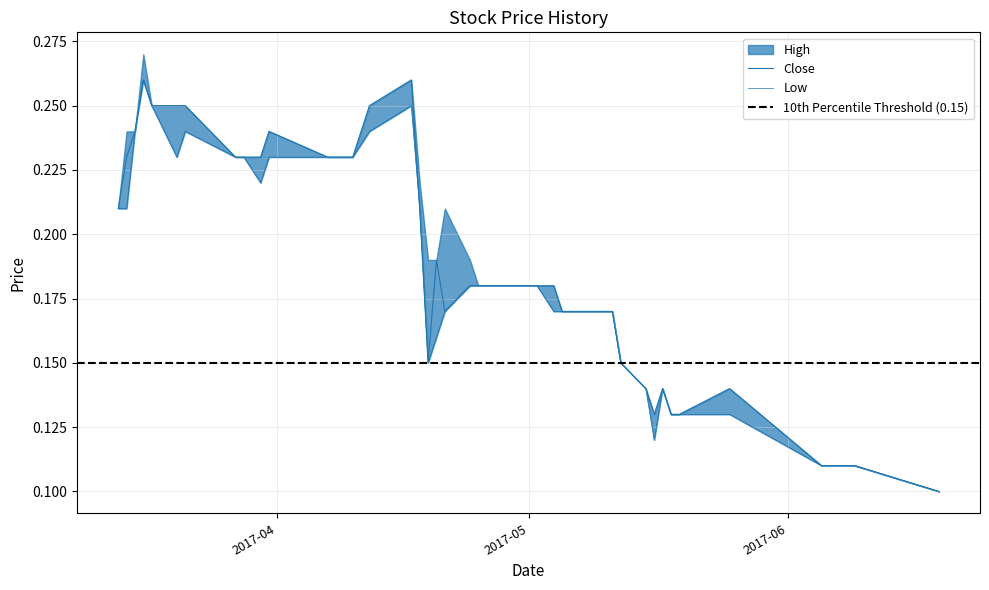

Reading left to right, list all the values displayed in this chart.

High: 2017-03-13=0.2	2017-03-14=0.2	2017-03-15=0.2	2017-03-16=0.3	2017-03-17=0.2	2017-03-20=0.2	2017-03-21=0.2	2017-03-27=0.2	2017-03-28=0.2	2017-03-30=0.2	2017-03-31=0.2	2017-04-07=0.2	2017-04-10=0.2	2017-04-12=0.2	2017-04-17=0.3	2017-04-18=0.2	2017-04-19=0.1	2017-04-20=0.2	2017-04-21=0.2	2017-04-24=0.2	2017-04-25=0.2	2017-04-26=0.2	2017-04-27=0.2	2017-04-28=0.2	2017-05-02=0.2	2017-05-04=0.2	2017-05-05=0.2	2017-05-09=0.2	2017-05-11=0.2	2017-05-12=0.1	2017-05-15=0.1	2017-05-16=0.1	2017-05-17=0.1	2017-05-18=0.1	2017-05-19=0.1	2017-05-25=0.1	2017-06-05=0.1	2017-06-08=0.1	2017-06-09=0.1	2017-06-19=0.1
Low: 2017-03-13=0.2	2017-03-14=0.2	2017-03-15=0.2	2017-03-16=0.3	2017-03-17=0.2	2017-03-20=0.2	2017-03-21=0.2	2017-03-27=0.2	2017-03-28=0.2	2017-03-30=0.2	2017-03-31=0.2	2017-04-07=0.2	2017-04-10=0.2	2017-04-12=0.2	2017-04-17=0.2	2017-04-18=0.2	2017-04-19=0.1	2017-04-20=0.2	2017-04-21=0.2	2017-04-24=0.2	2017-04-25=0.2	2017-04-26=0.2	2017-04-27=0.2	2017-04-28=0.2	2017-05-02=0.2	2017-05-04=0.2	2017-05-05=0.2	2017-05-09=0.2	2017-05-11=0.2	2017-05-12=0.1	2017-05-15=0.1	2017-05-16=0.1	2017-05-17=0.1	2017-05-18=0.1	2017-05-19=0.1	2017-05-25=0.1	2017-06-05=0.1	2017-06-08=0.1	2017-06-09=0.1	2017-06-19=0.1